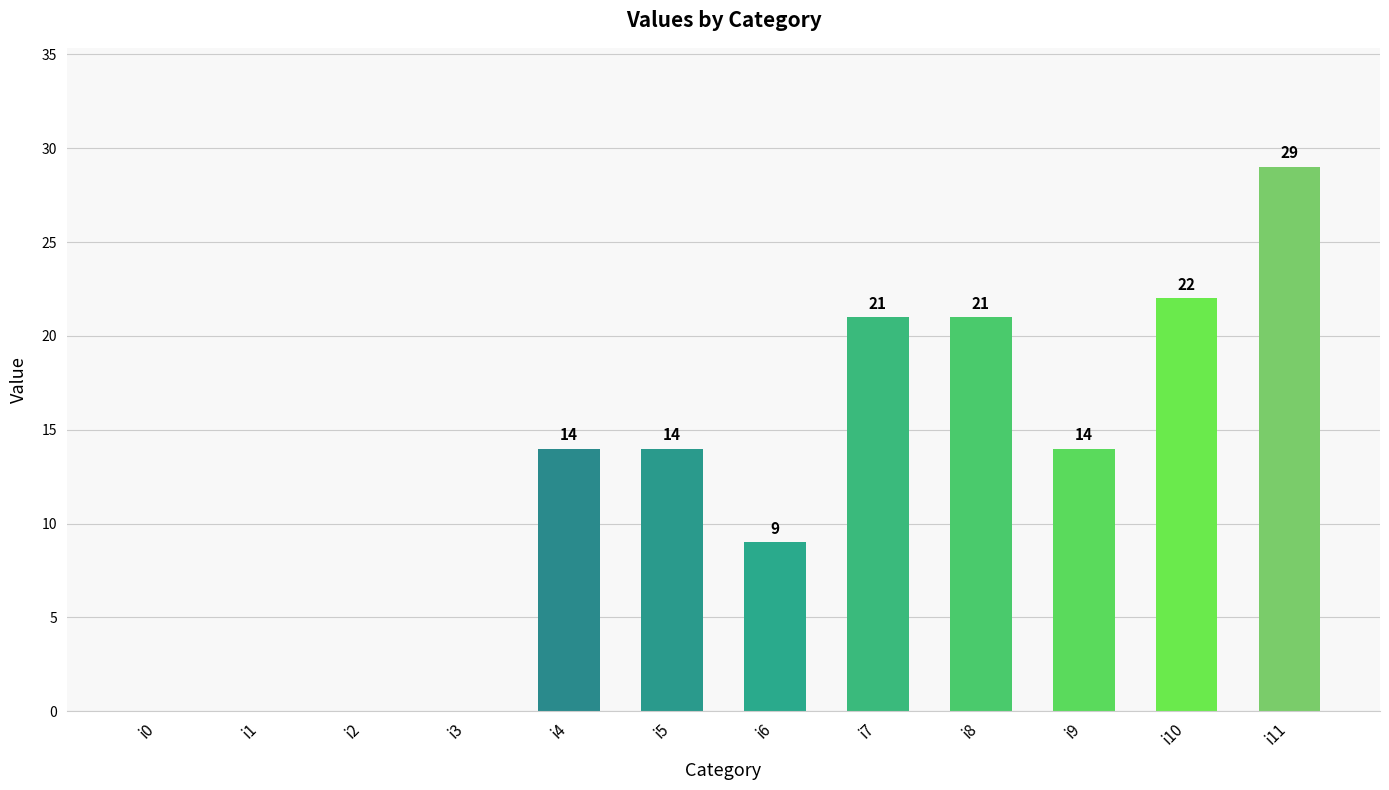

How many data points does each series have?

12